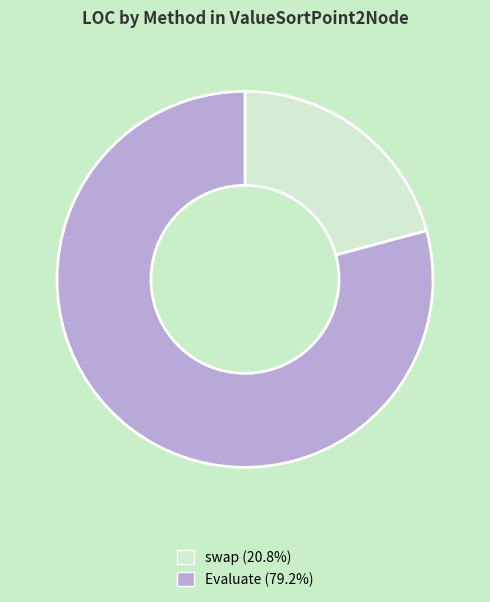

Combined, do swap (20.8%) and Evaluate (79.2%) account for over 50%?

Yes